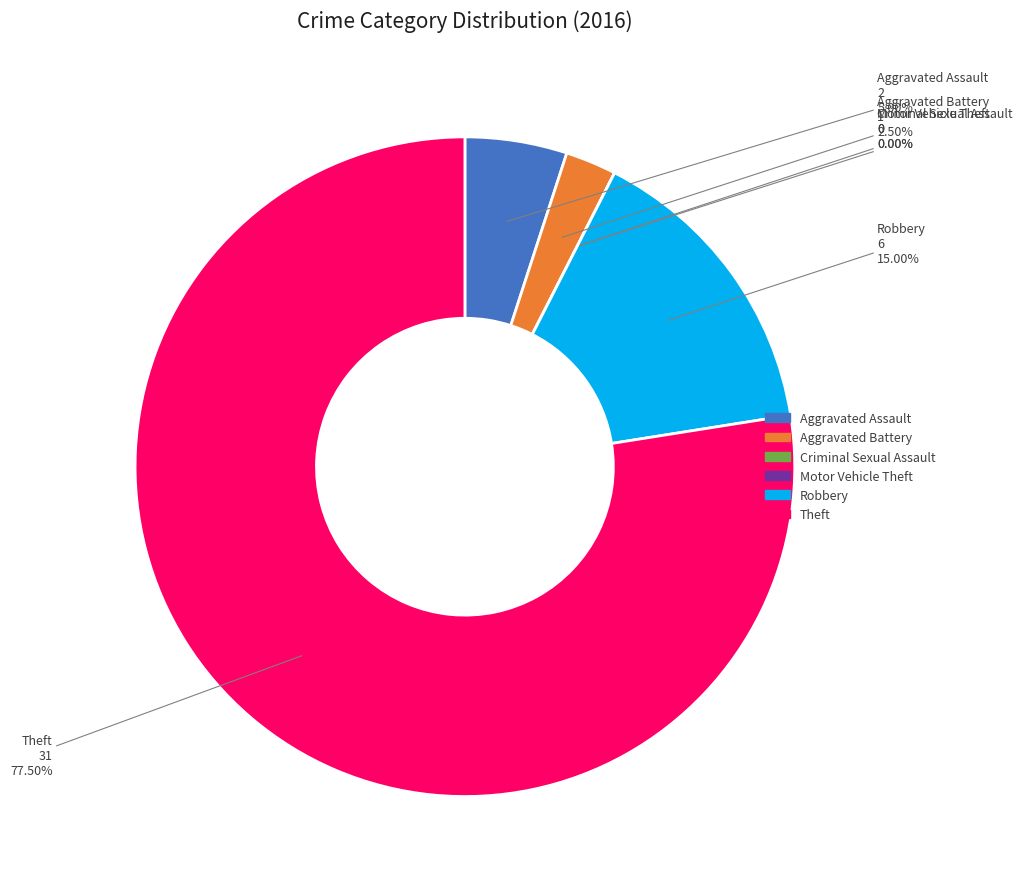

How many segments does this pie chart have?

6